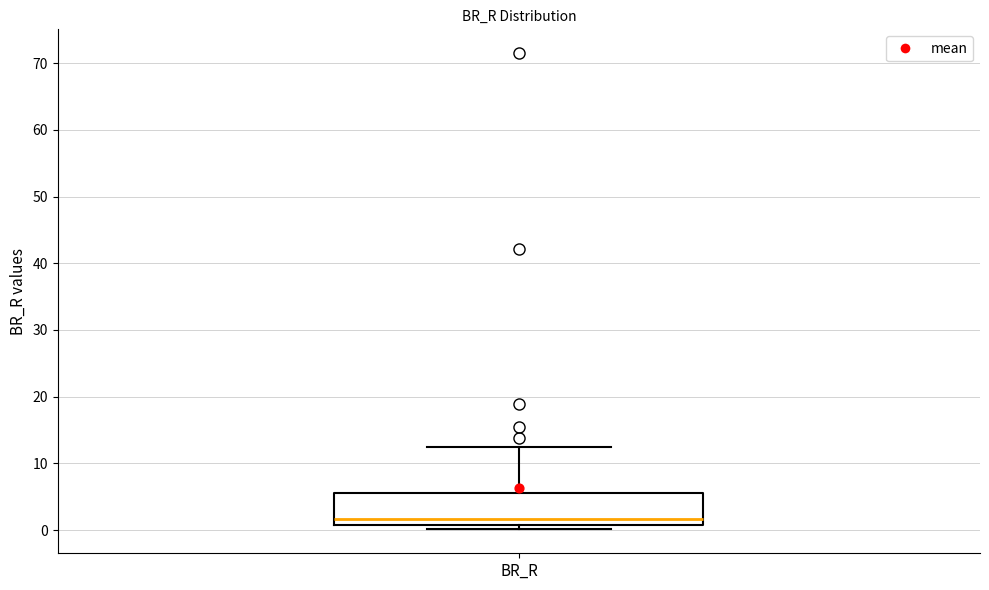

Transcribe this box plot: give where the median line is, the range the box spans, and where the two whiskers end, as read against the y-axis. The values are not printed on the chart, so give them approximately, as read against the axis.

median 2, box 1 to 6, whiskers 0 to 12